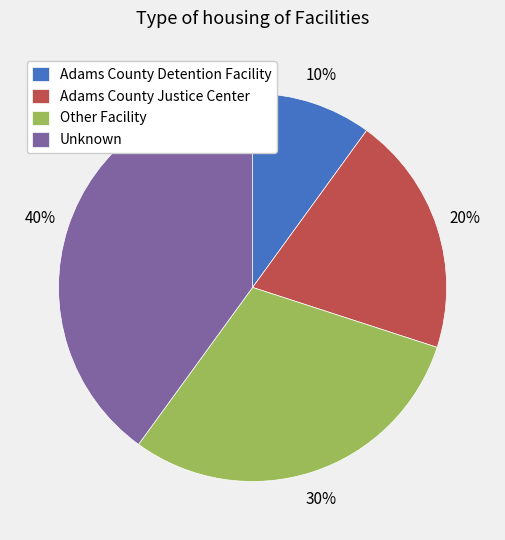

What percentage is the Adams County Justice Center slice, to the nearest percent?

20%